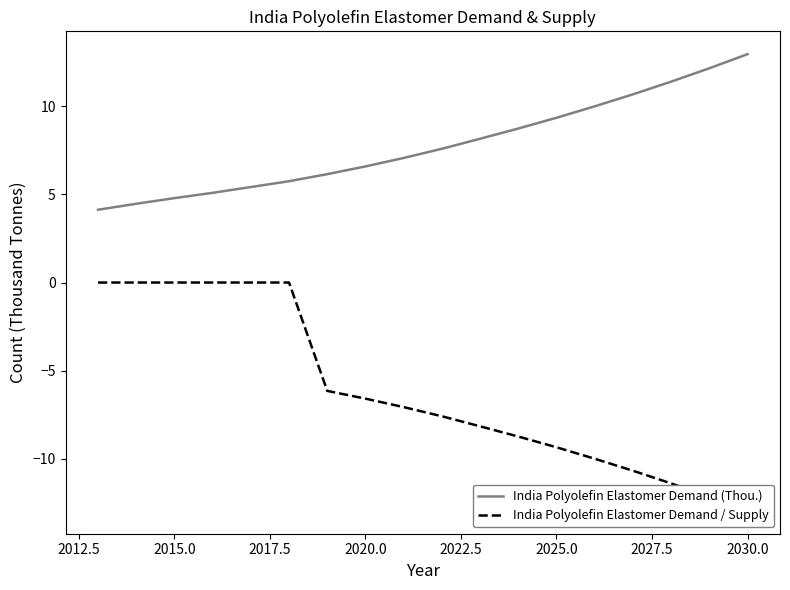

What are all the series names shown in the legend?

India Polyolefin Elastomer Demand (Thou.), India Polyolefin Elastomer Demand / Supply